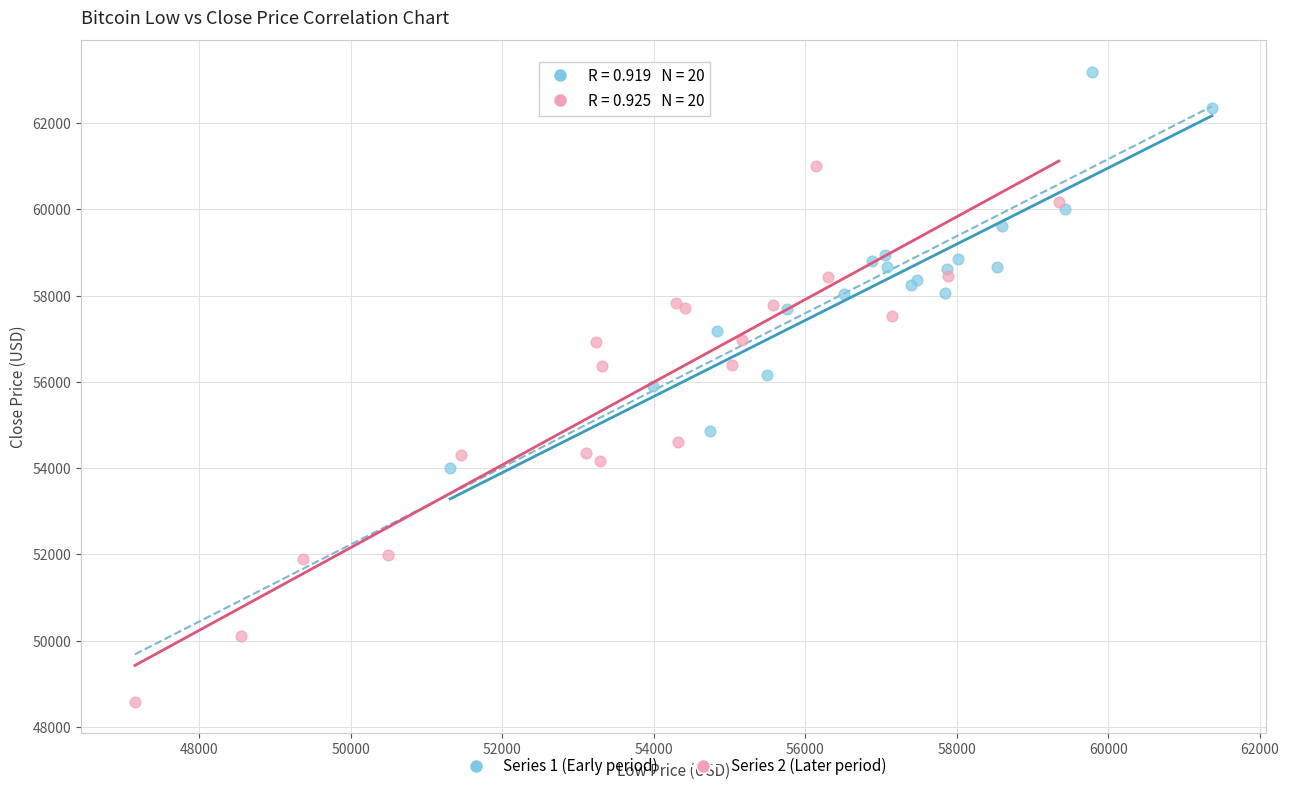

Which series reaches the minimum Y coordinate?

Series 2 (Later period)